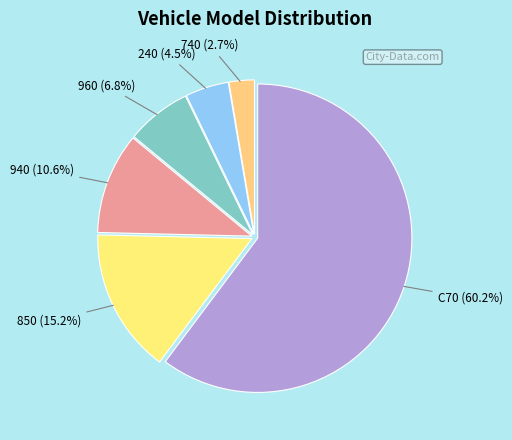

Is it true that 960 is 7% of the pie?

True